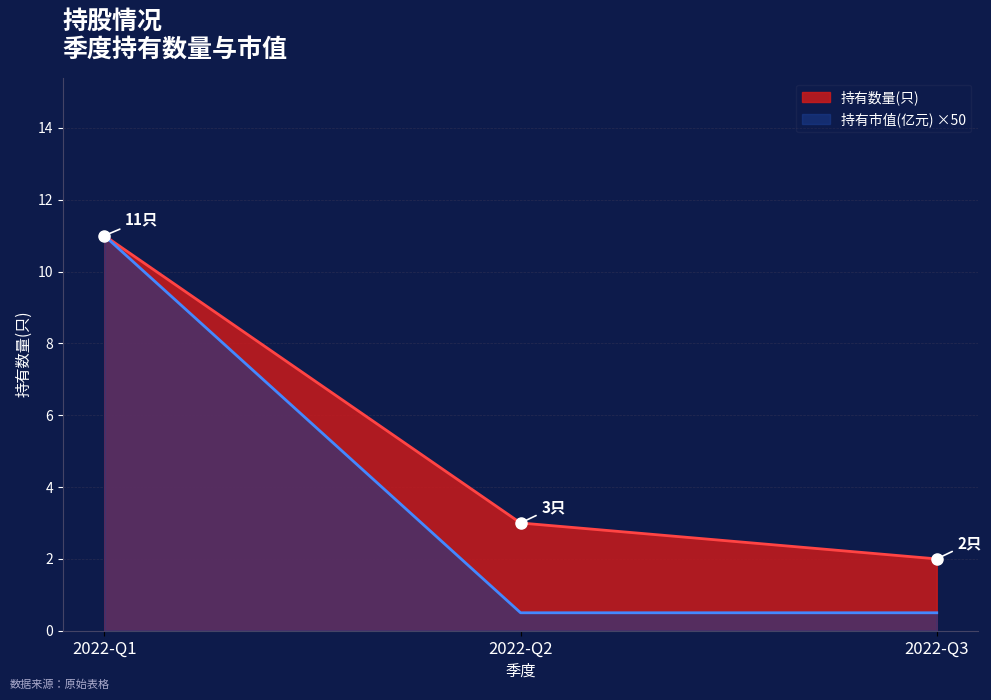

Reading left to right, transcribe all the data shown in this chart.

持有数量(只): 11.0	3.0	2.0
持有市值(亿元): 11.0	0.5	0.5